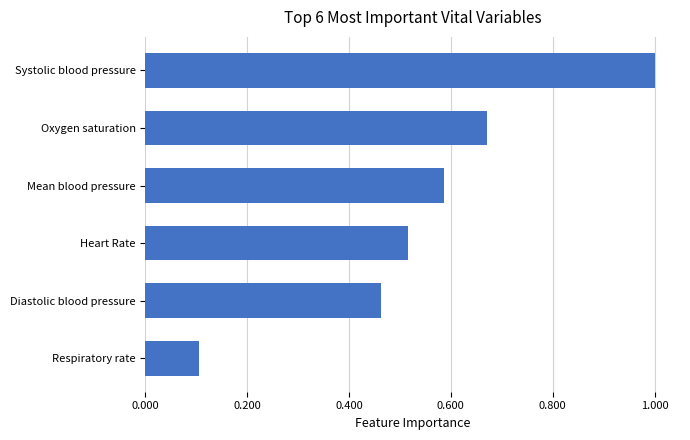

The value at Diastolic blood pressure is 0.7. True or false?

False